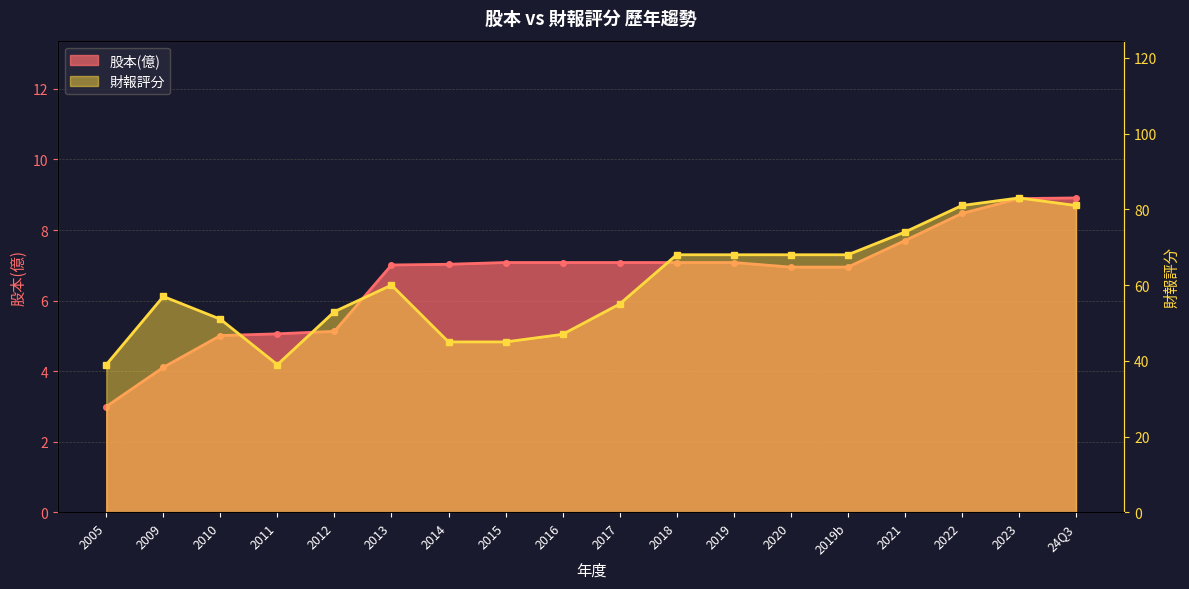

Between 2009 and 2014, which is larger?

2014